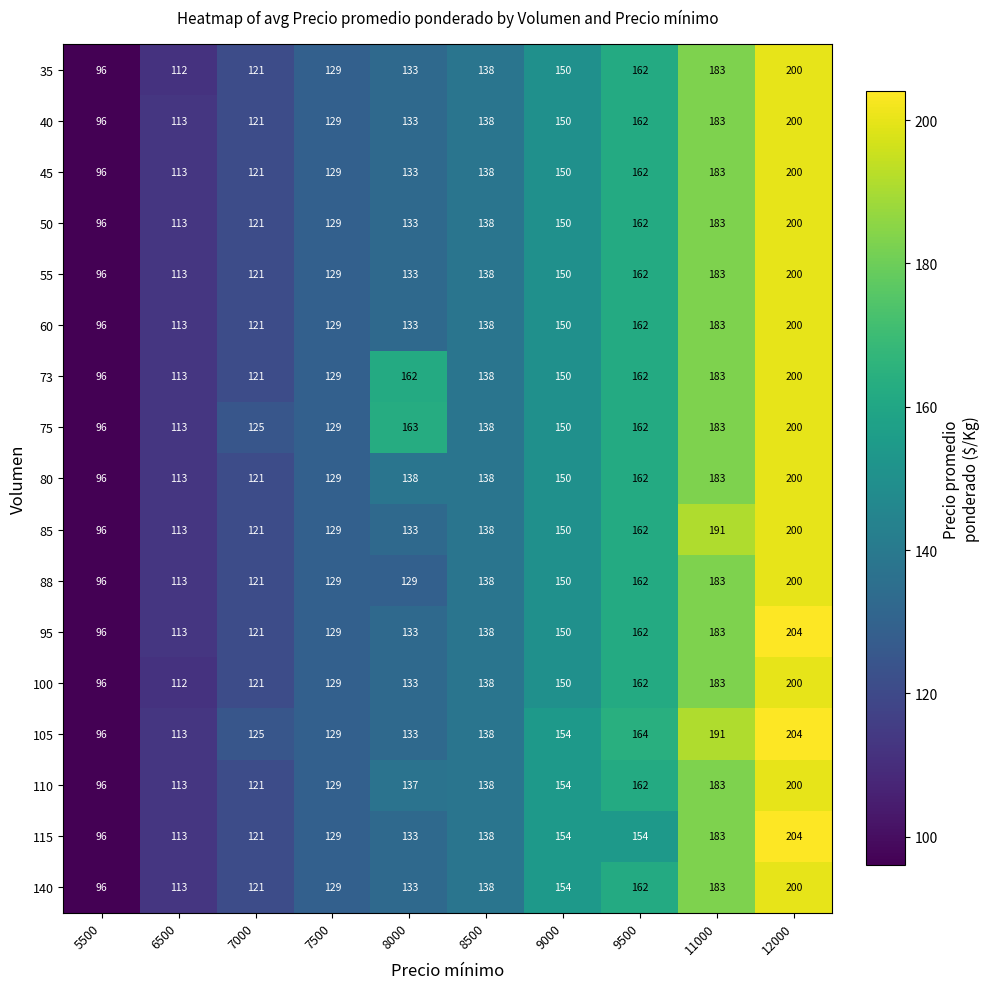

At which label does 88 reach its minimum?

5500